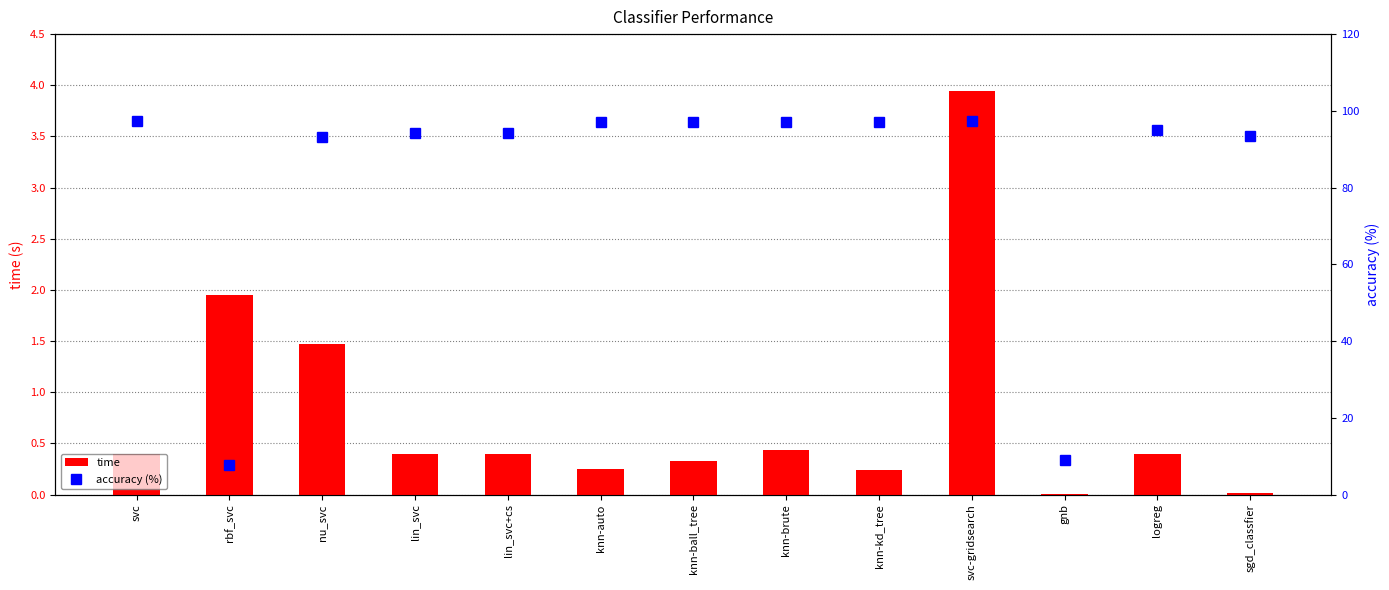

What value does the time series have at knn-brute?

0.4